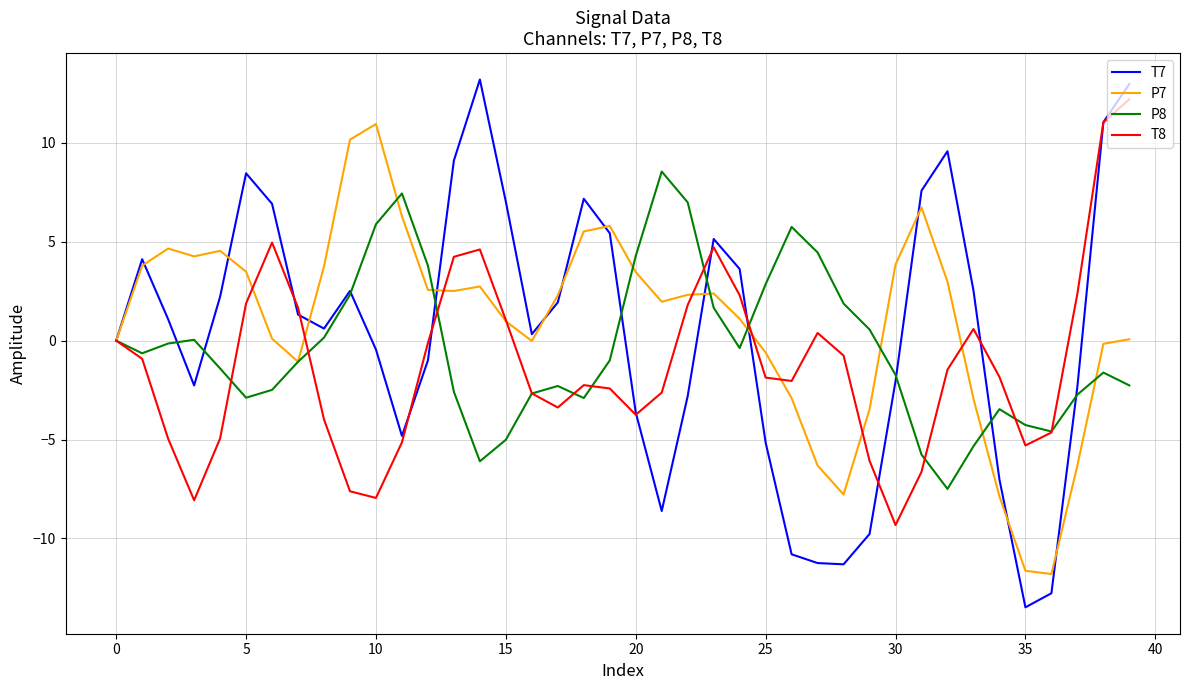

Rank the series by their average value, from highest to lowest.

P7, T7, P8, T8